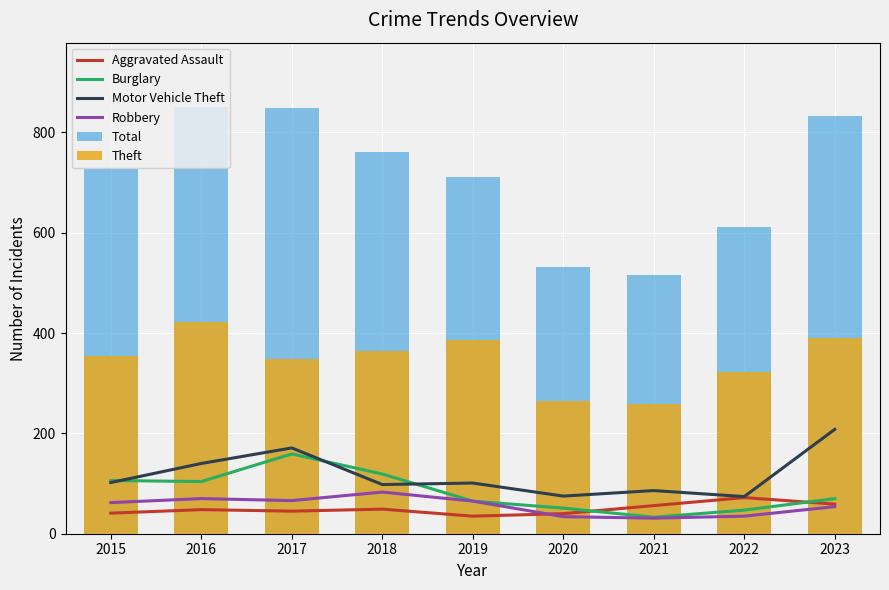

Does the chart contain stacked bars?

No